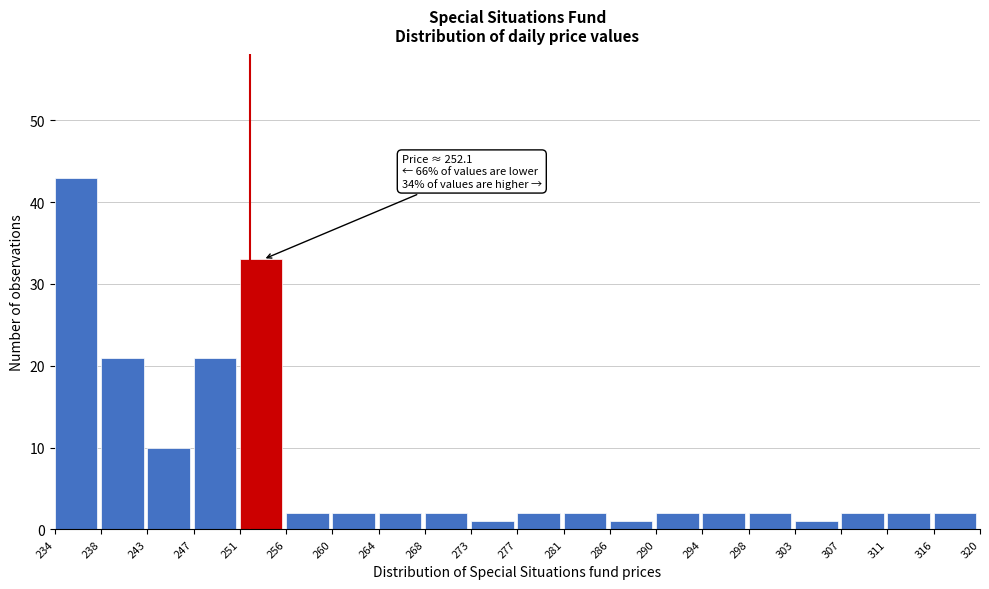

Which range on the x-axis has the tallest bar?

234 to 238